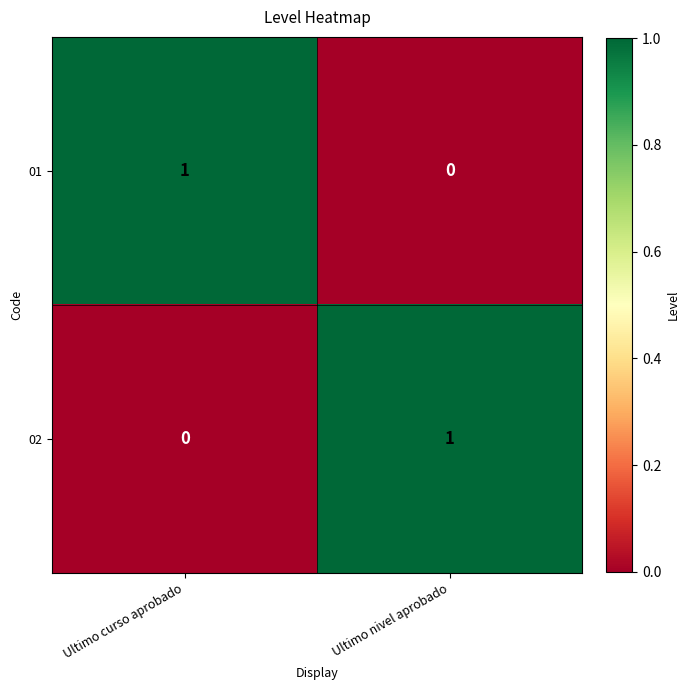

What is the greatest value displayed?

1